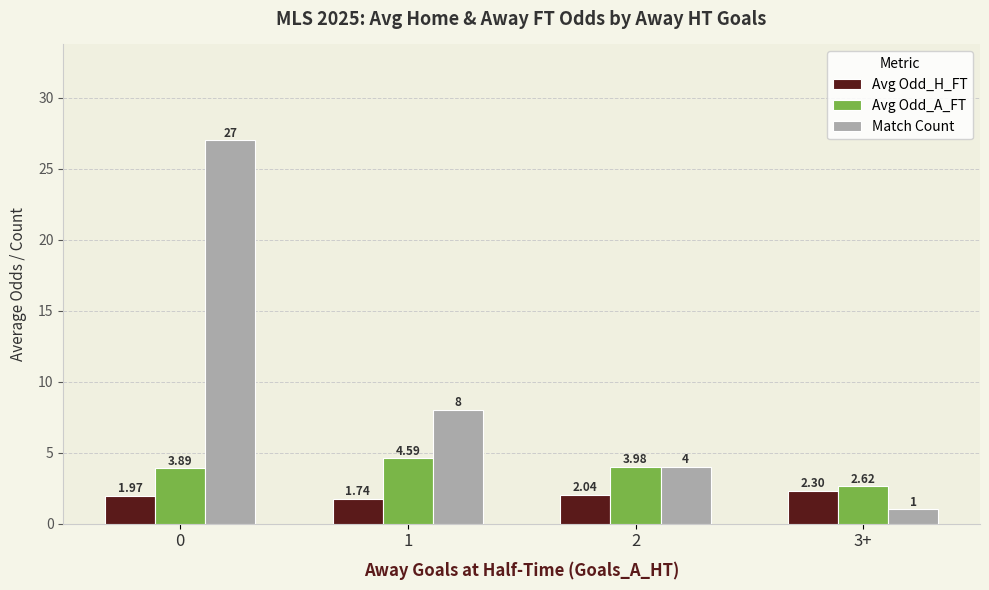

What is the value of the Match Count bar at the 4th from the left?

1.0